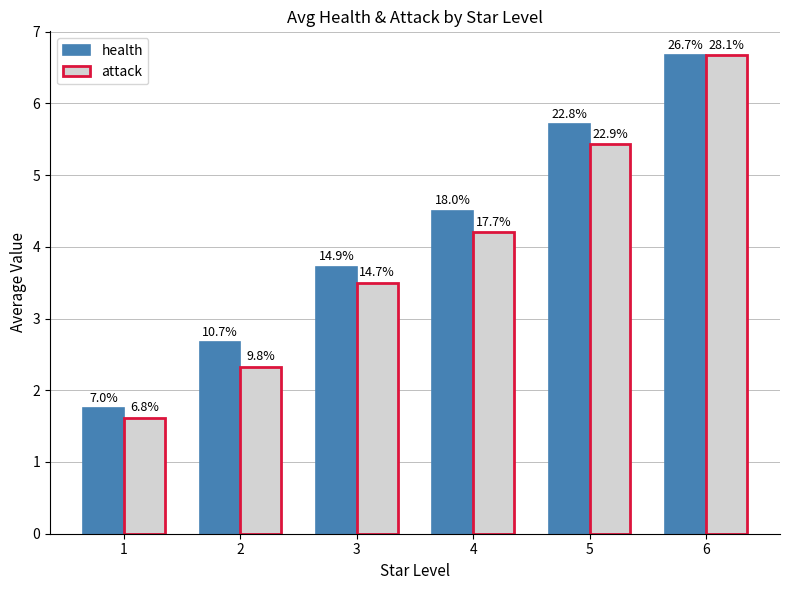

The attack series shows 2.8 at 5. True or false?

False